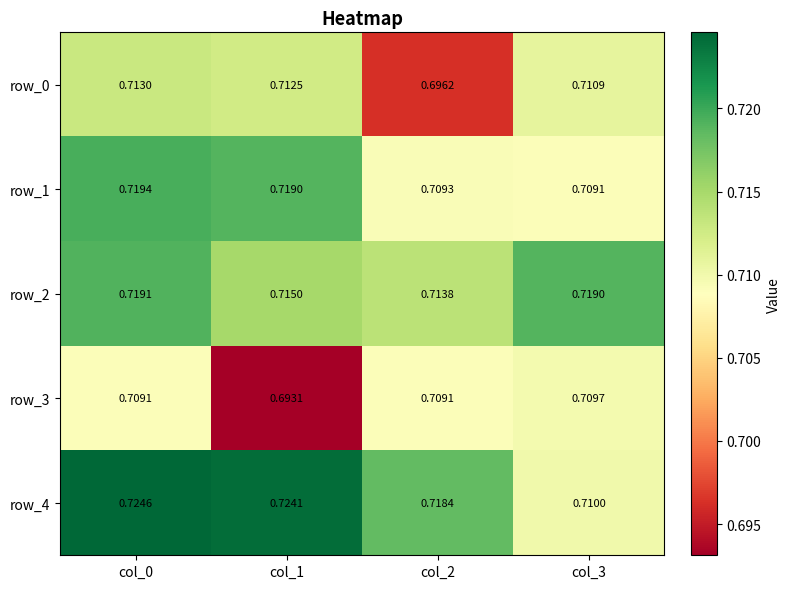

How many categories are shown in the chart?

4